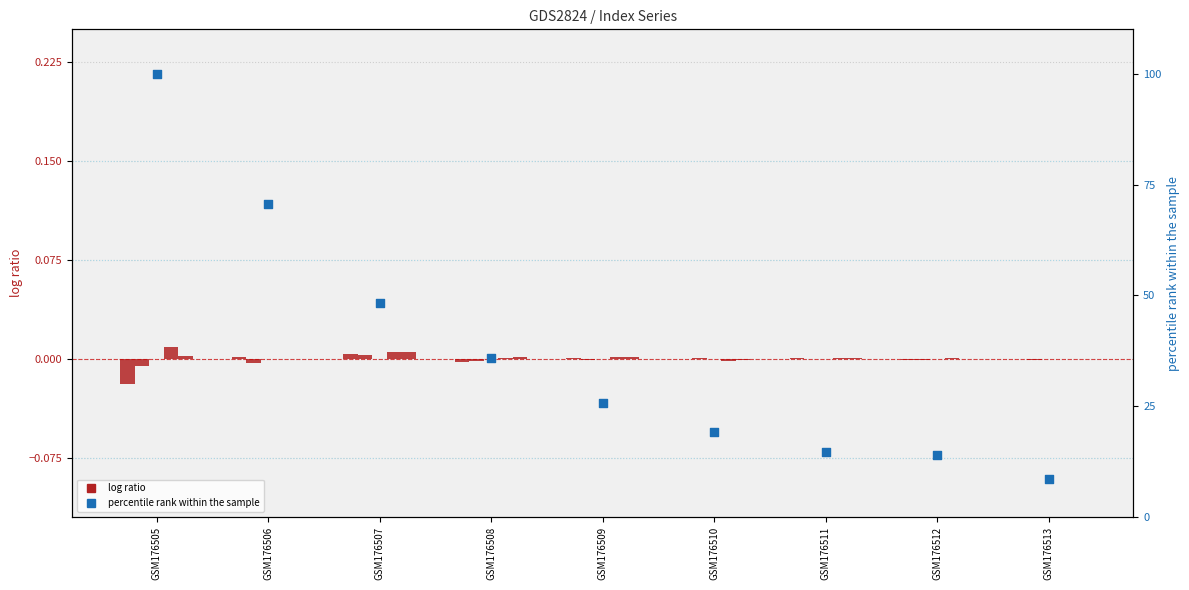

Which series contains the lowest Y value?

range 130000